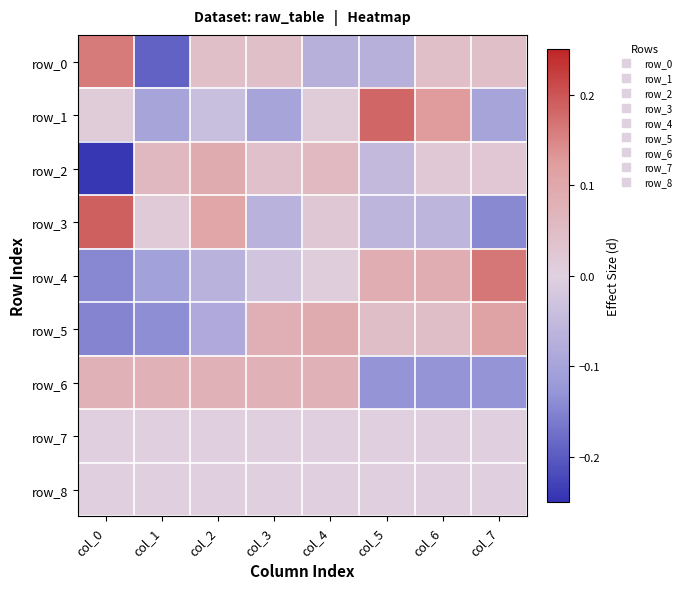

Which series has the widest spread of values?

row_0